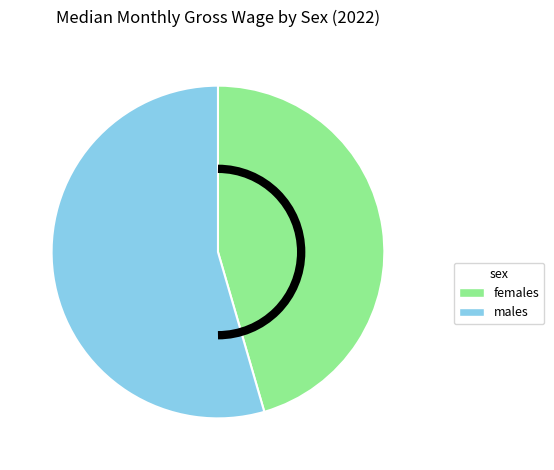

What is the ratio of the value at males to the value at females?

1.2